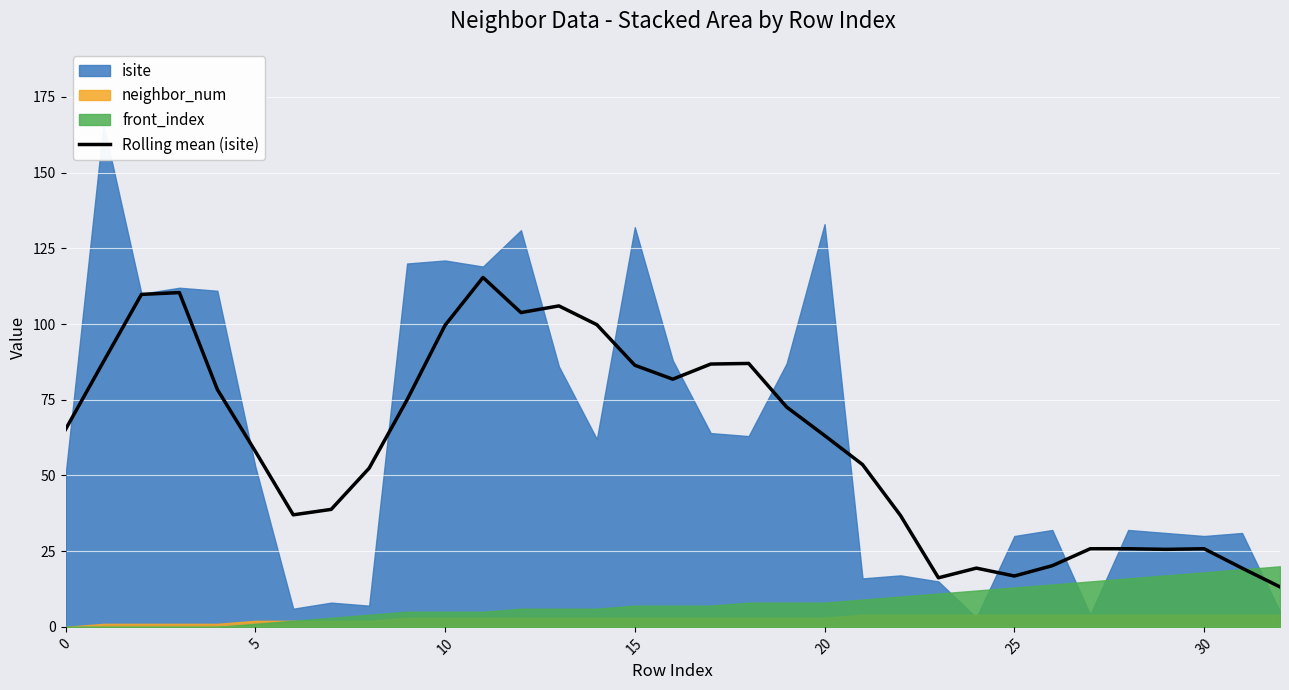

Read the value at 18.

87.0